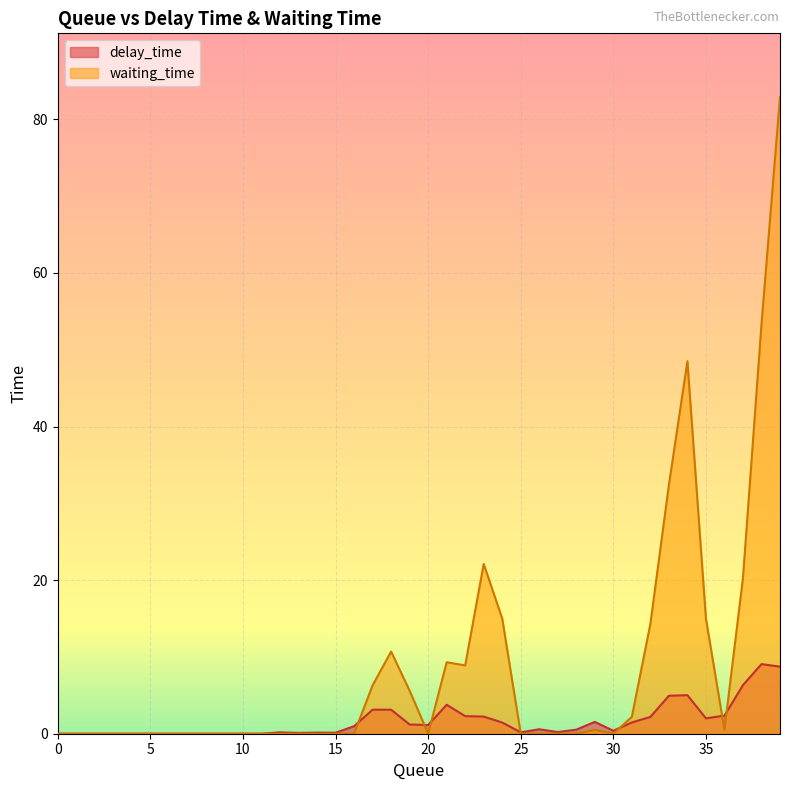

Reading left to right, list all the values displayed in this chart.

delay_time: 0=0.0	0=0.0	0=0.0	0=0.0	0=0.0	0=0.0	0=0.0	0=0.0	0=0.0	0=0.0	0=0.0	0=0.0	0=0.2	0=0.1	0=0.1	0=0.1	0=1.0	2=3.1	2=3.1	1=1.2	0=1.1	2=3.8	2=2.3	2=2.2	1=1.5	0=0.2	0=0.6	0=0.2	0=0.5	1=1.5	0=0.4	1=1.5	2=2.2	4=4.9	4=5.0	1=2.0	1=2.4	5=6.3	7=9.1	7=8.7
waiting_time: 0=0.0	0=0.0	0=0.0	0=0.0	0=0.0	0=0.0	0=0.0	0=0.0	0=0.0	0=0.0	0=0.0	0=0.0	0=0.0	0=0.0	0=0.0	0=0.0	0=0.0	2=6.3	2=10.7	1=5.6	0=0.0	2=9.3	2=8.9	2=22.1	1=15.0	0=0.0	0=0.0	0=0.0	0=0.0	1=0.5	0=0.0	1=2.2	2=14.3	4=32.4	4=48.5	1=15.0	1=0.5	5=20.3	7=53.3	7=82.9